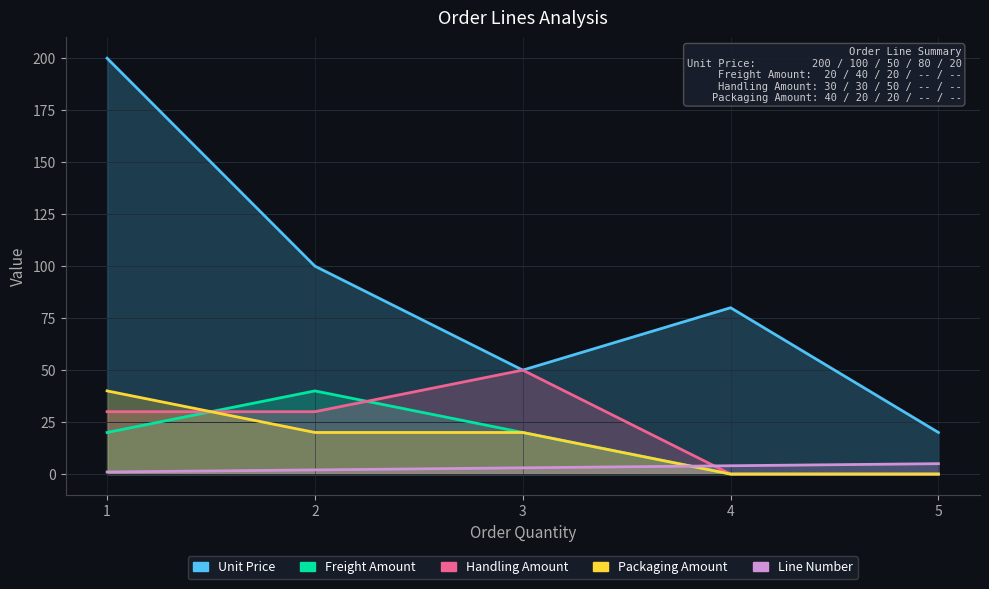

Which category has the lowest value in the Line Number series?

1